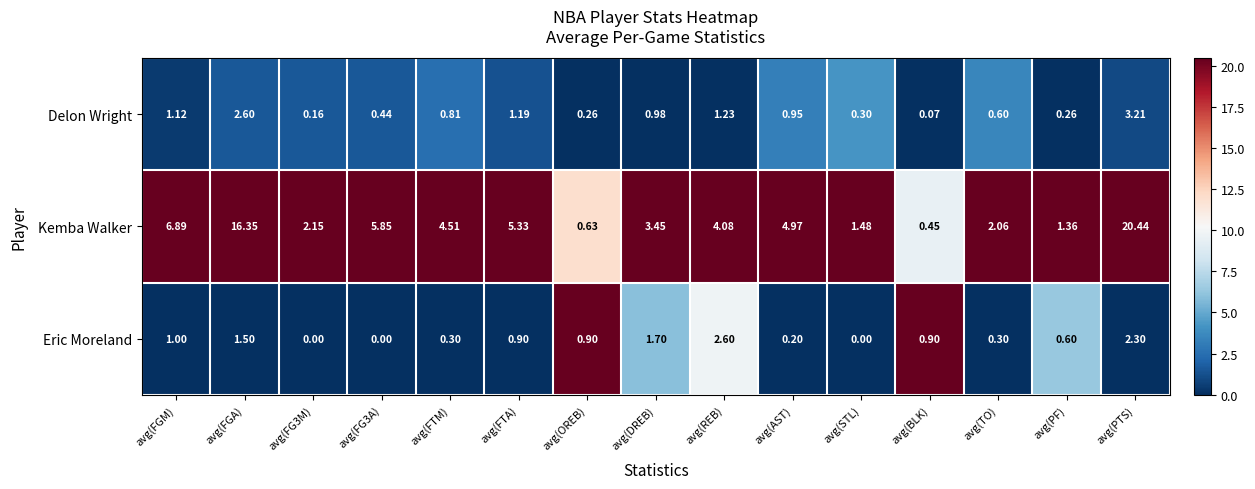

What is the total value across all series at avg(PF)?

2.2